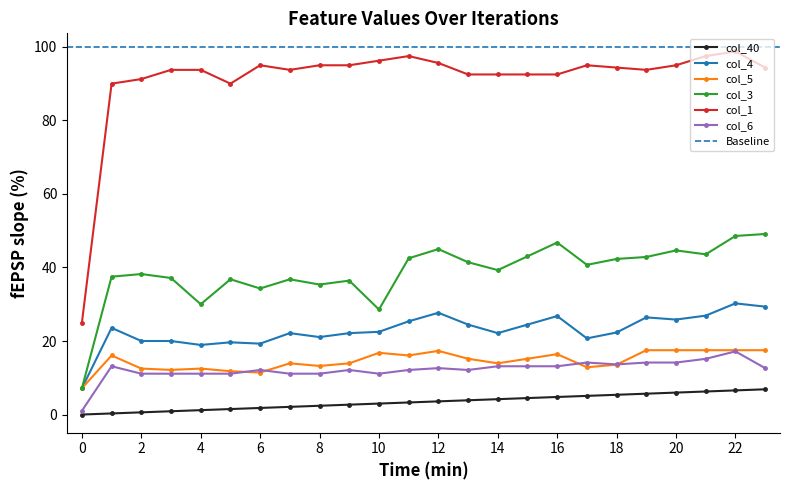

Which series has the largest range (max minus min)?

col_1